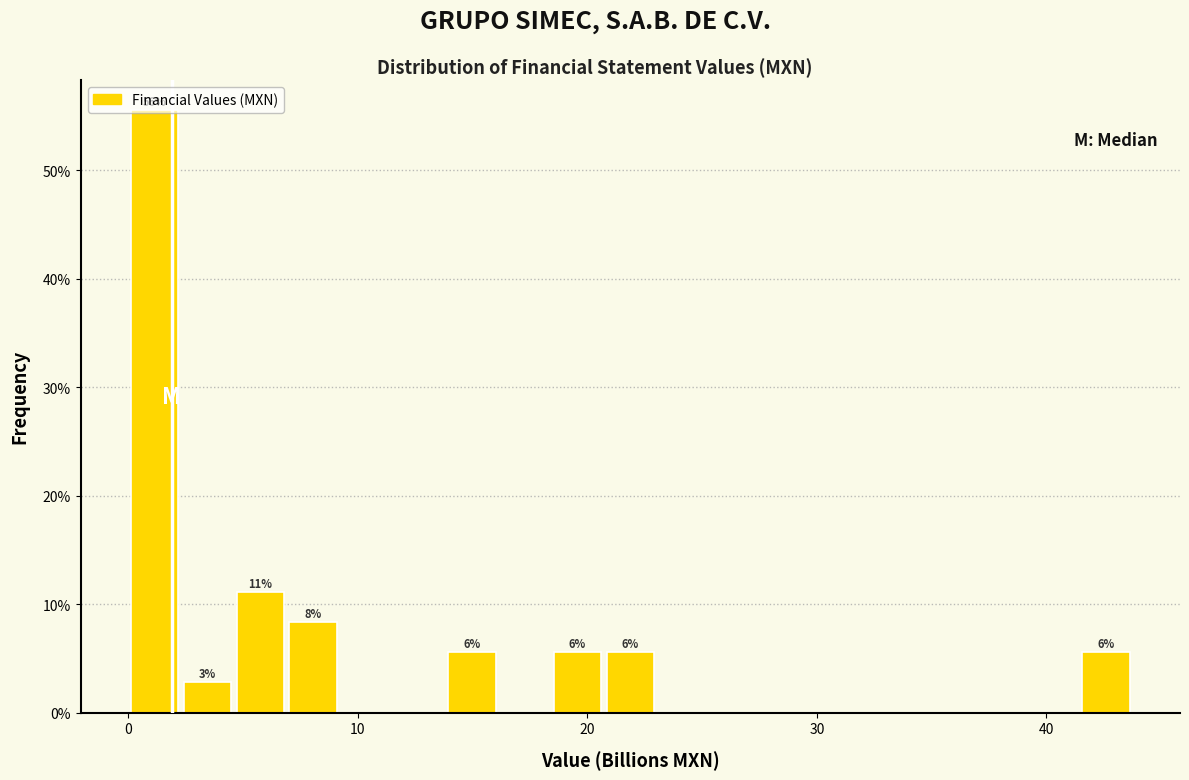

Read against the x-axis, roughly where is the centre of the tallest bar?

1